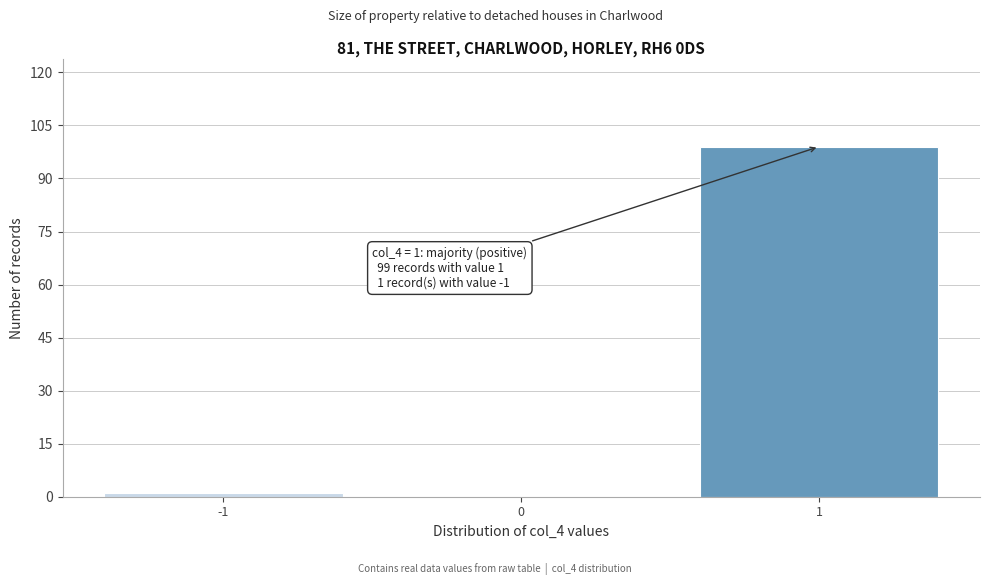

Reading right to left, extract all data points from this chart.

1=99	0=0	-1=1